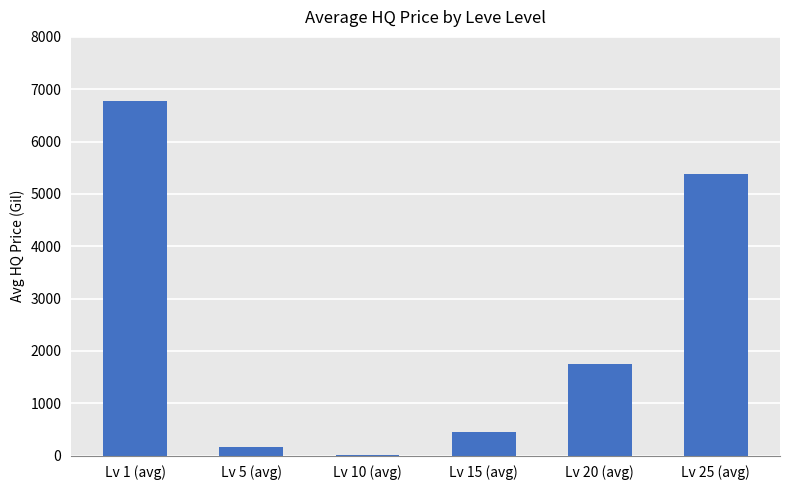

Which label corresponds to the largest value in the chart?

Lv 1 (avg)